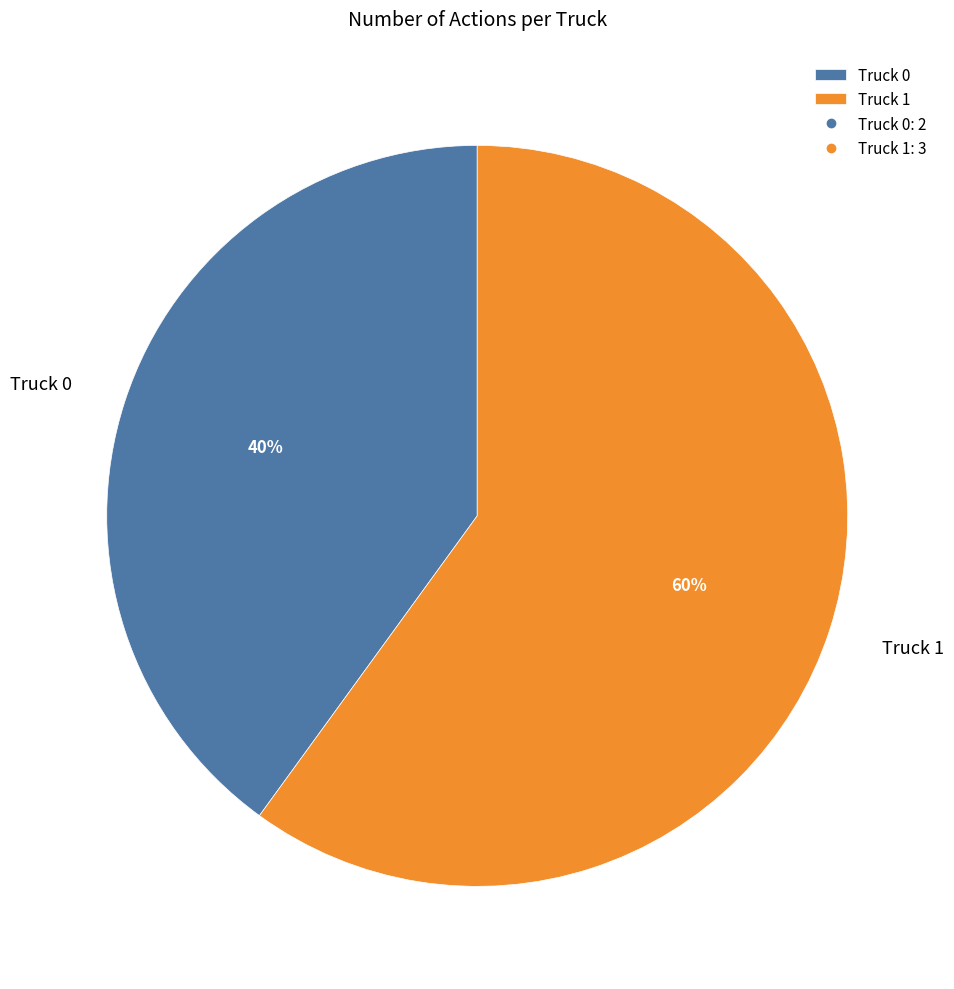

What is the ratio of the value at Truck 1 to the value at Truck 0?

1.5